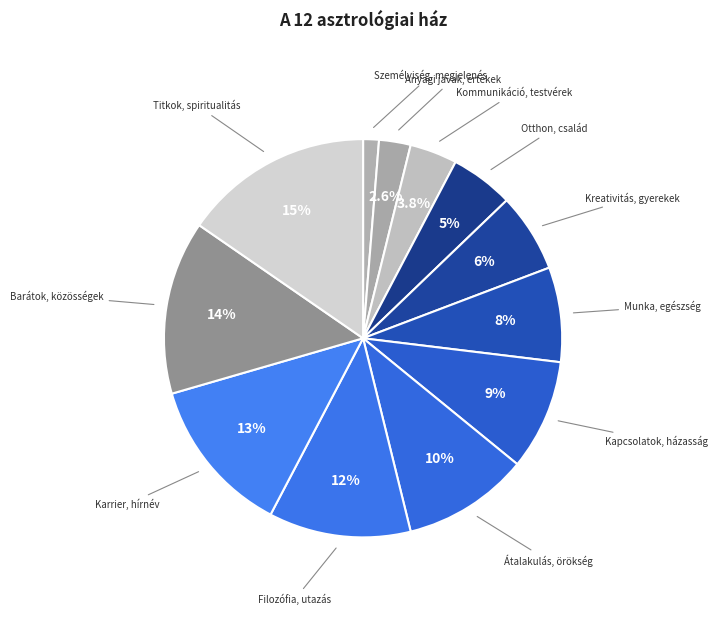

How many slices are in this pie chart?

12